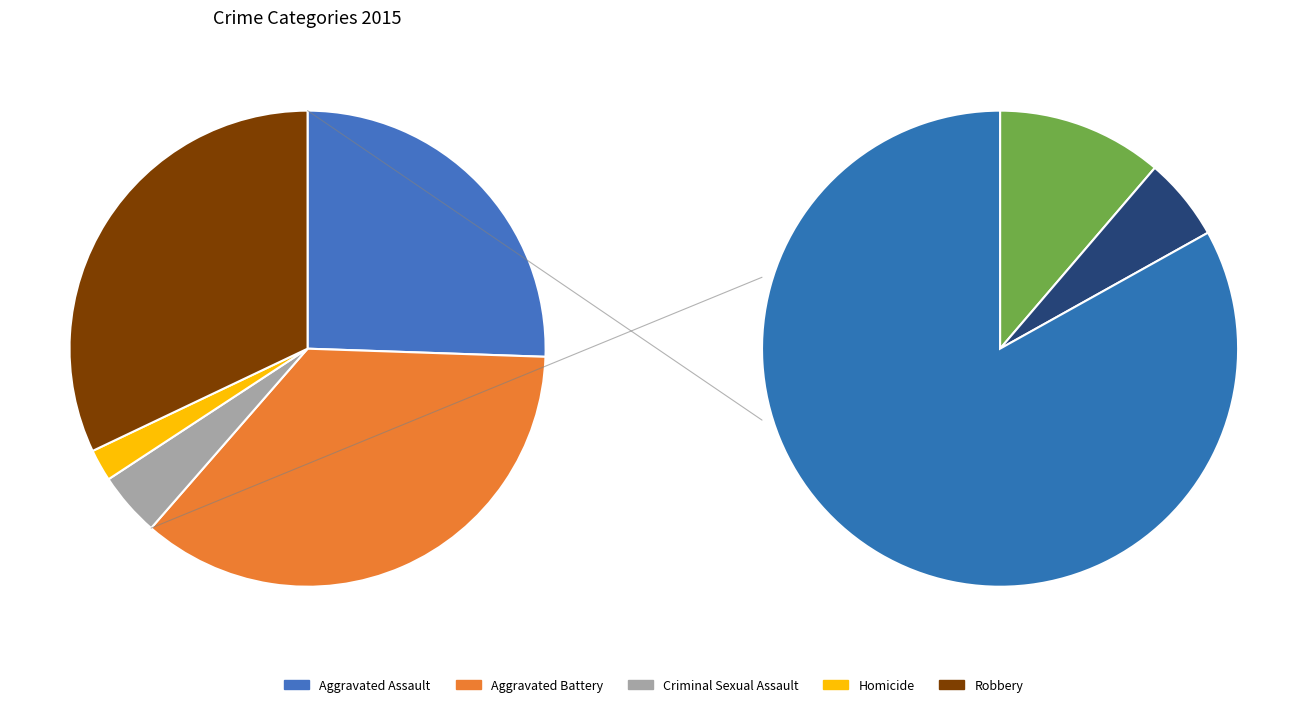

How many slices are in this pie chart?

5